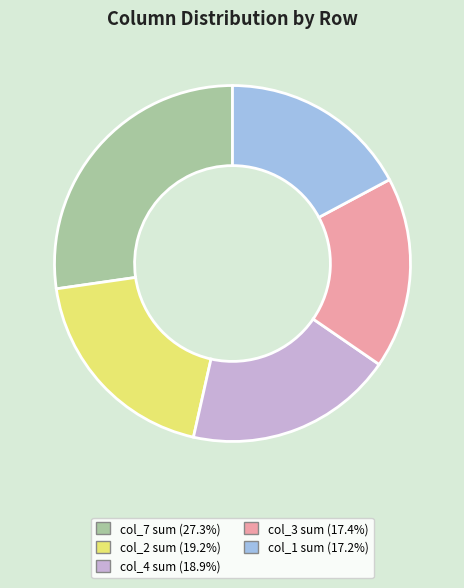

Is there a majority slice in this chart?

No